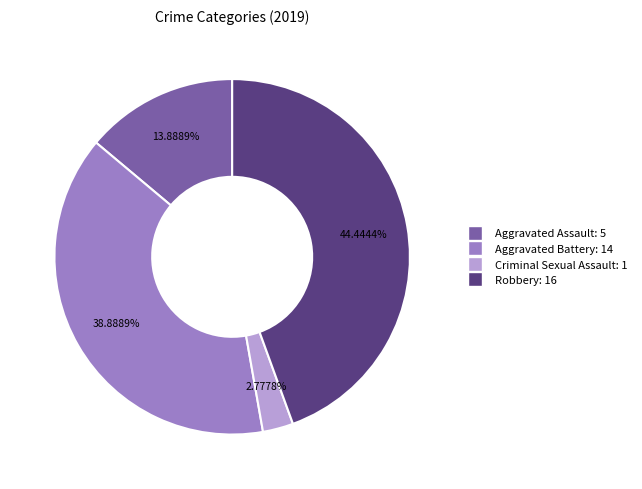

Count the number of slices in the pie.

4